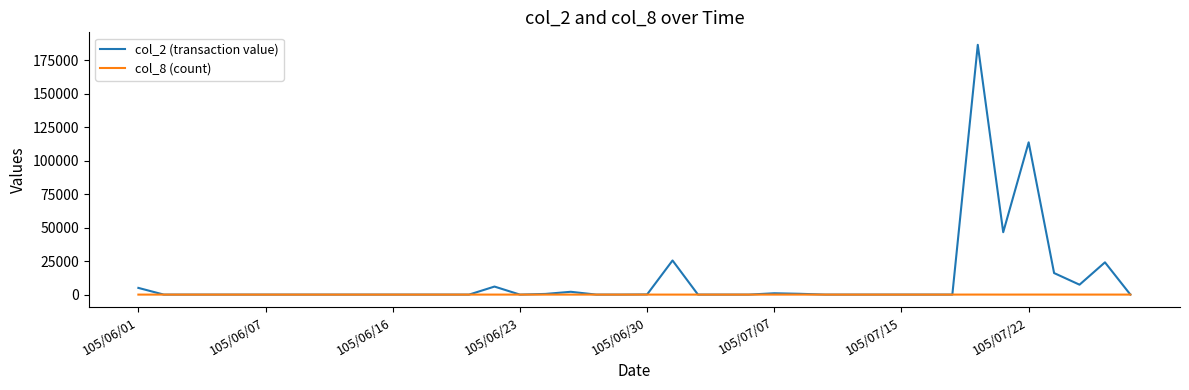

What are all the series names shown in the legend?

col_2 (transaction value), col_8 (count)